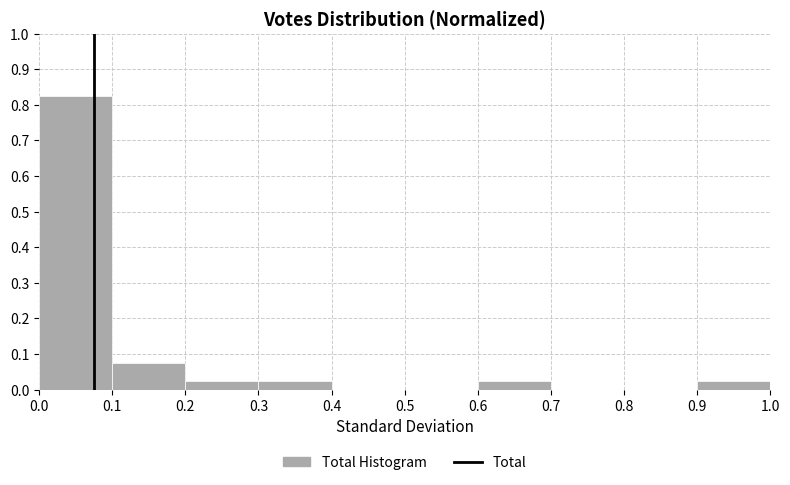

Reading left to right, transcribe this chart: for each bar, give the range it covers on the x-axis and its height. The values are not printed on the chart, so give them approximately, as read against the axis.

0.0 to 0.1: 0.83
0.1 to 0.2: 0.08
0.2 to 0.3: 0.03
0.3 to 0.4: 0.03
0.4 to 0.5: 0
0.5 to 0.6: 0
0.6 to 0.7: 0.03
0.7 to 0.8: 0
0.8 to 0.9: 0
0.9 to 1.0: 0.03